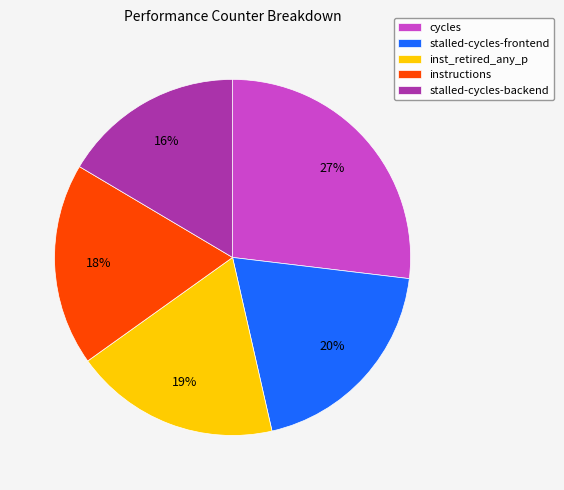

Approximately how many times larger is the value at inst_retired_any_p compared to cycles?

0.7